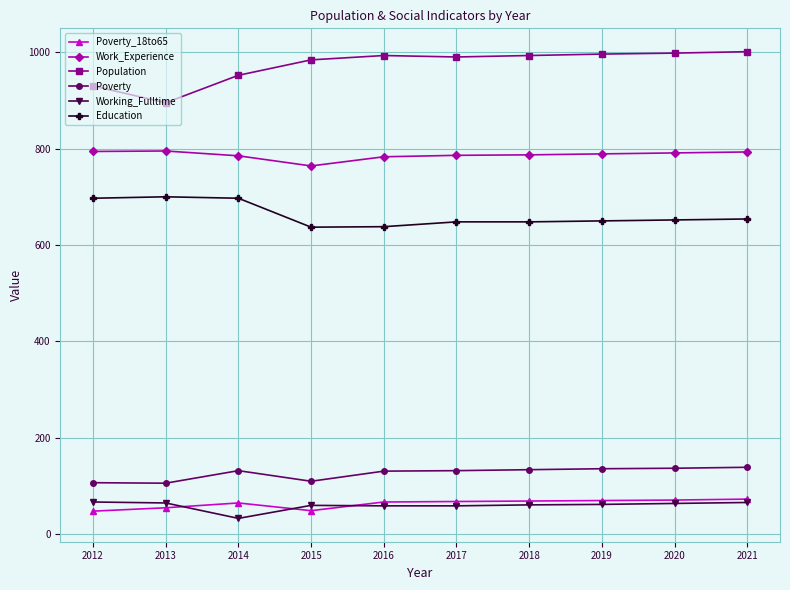

Is it true that Poverty_18to65 equals 55 at 2013?

True